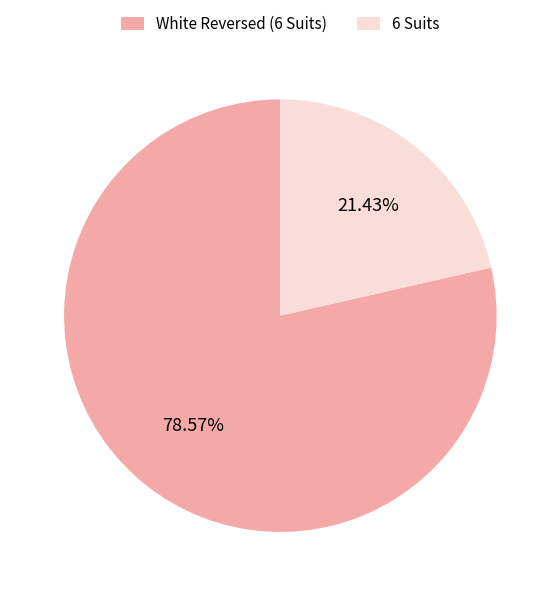

To the nearest percent, what is the average slice percentage?

50%